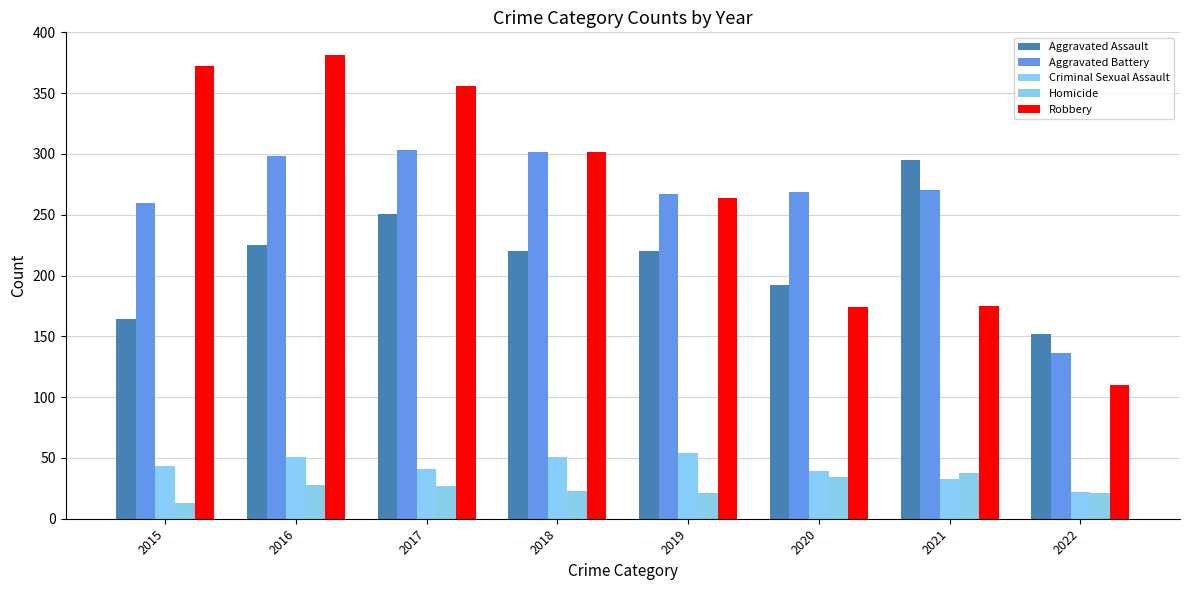

At how many categories does at least one series exceed 318?

3